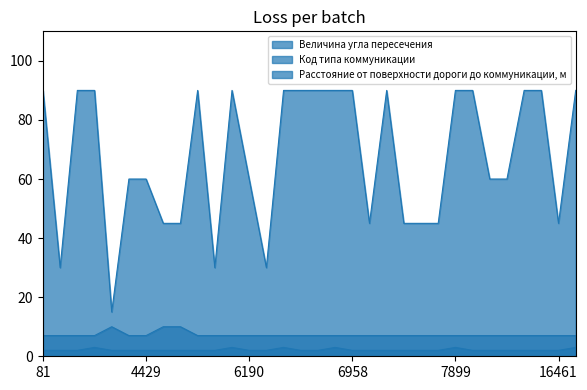

Which label corresponds to the largest value in the chart?

81